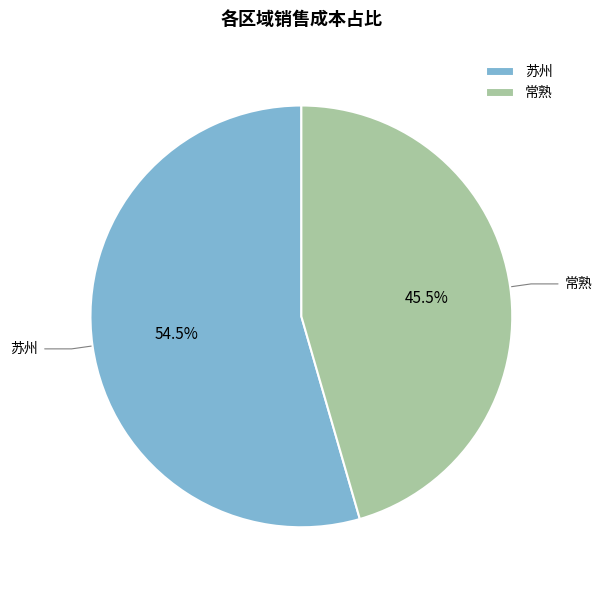

Which has a higher value, 苏州 or 常熟?

苏州